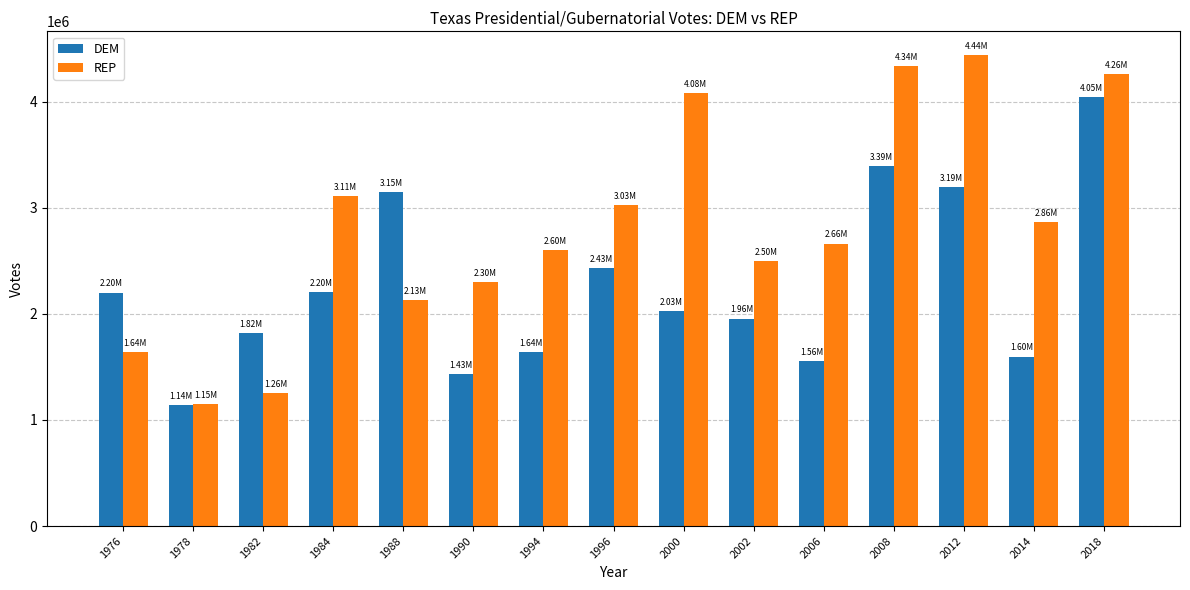

What is the sum of the REP values at 1996 and 1984?

6139028